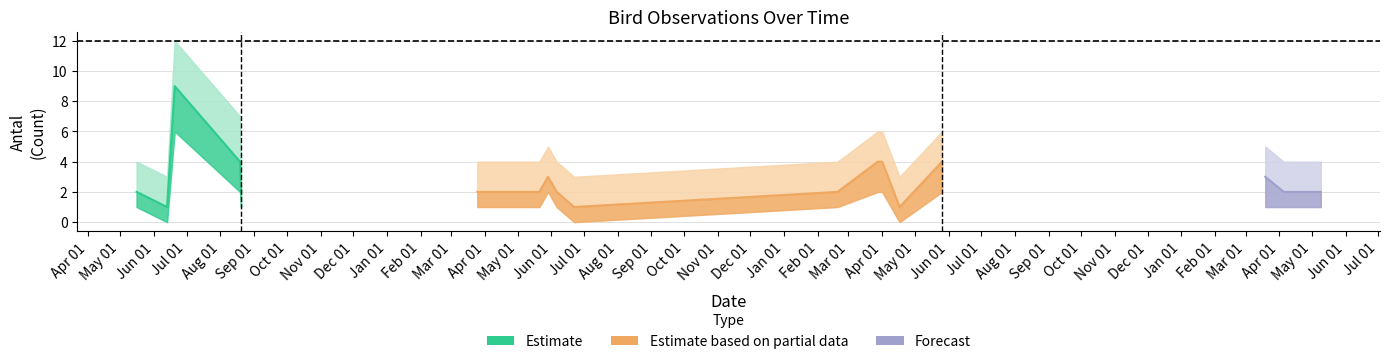

How many lines are shown in the chart?

3